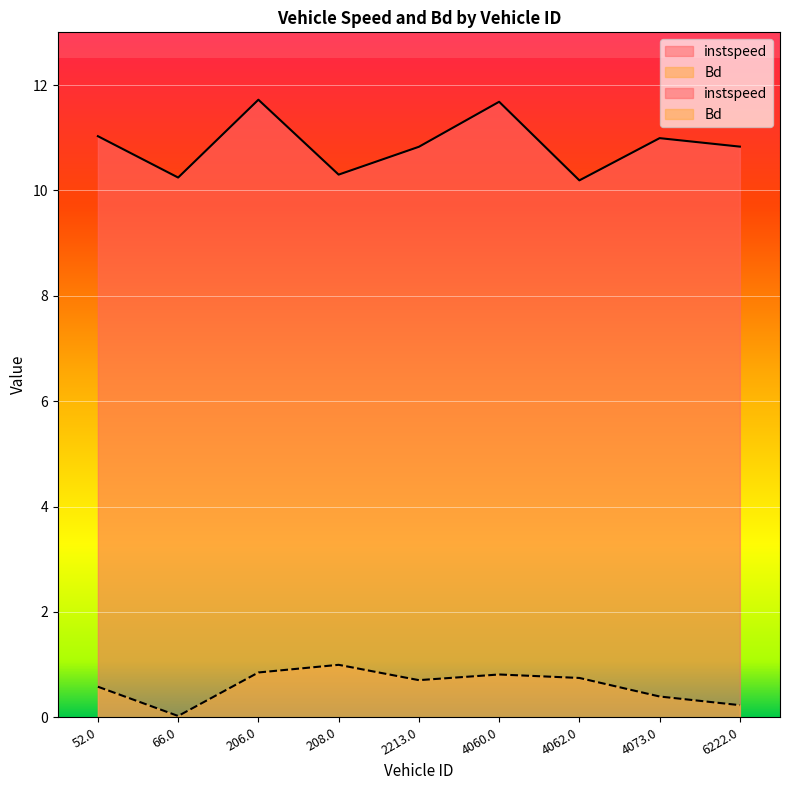

What are all the series names shown in the legend?

instspeed, Bd